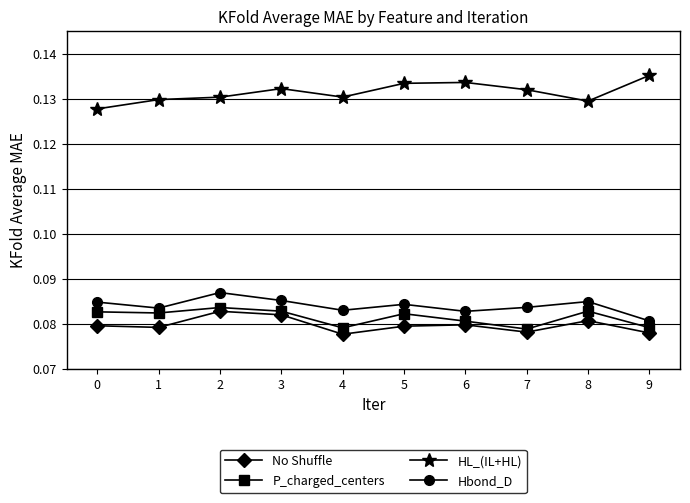

True or false: Hbond_D has more than 0 points higher than both neighbors.

True